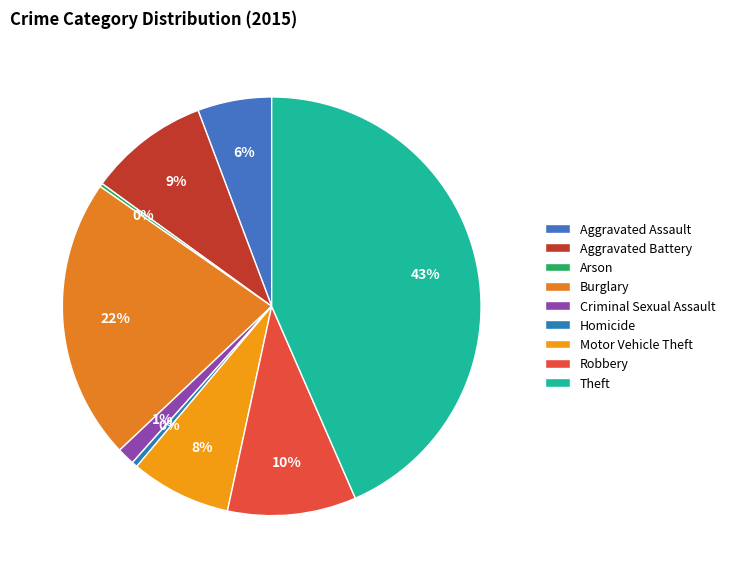

What percentage do Aggravated Battery and Homicide together represent?

9.8%